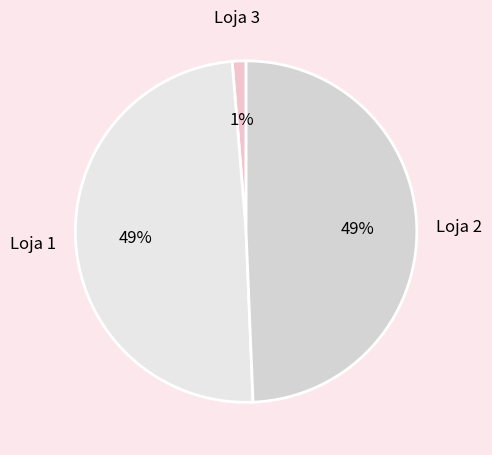

How many segments does this pie chart have?

3